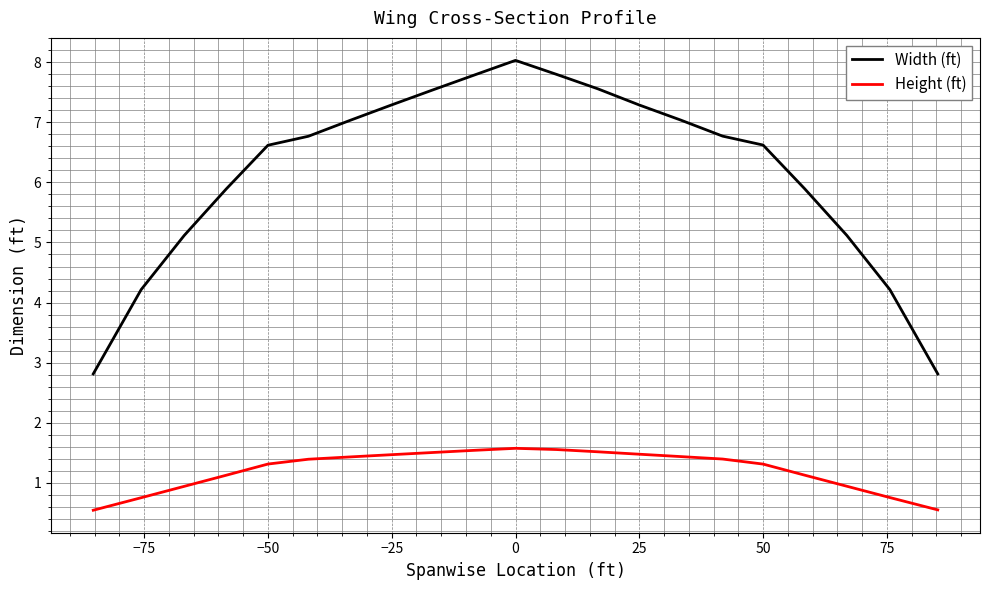

What is the lowest value of the Width (ft) series?

2.8